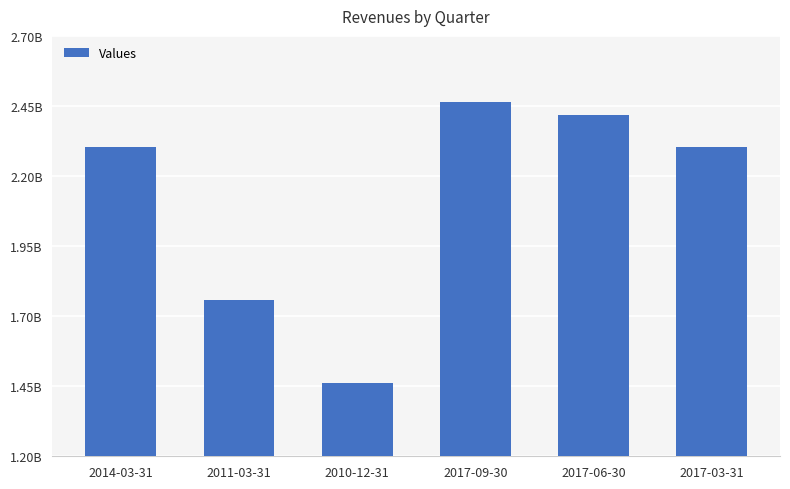

What is the difference between the values at 2017-06-30 and 2017-09-30?

46000000